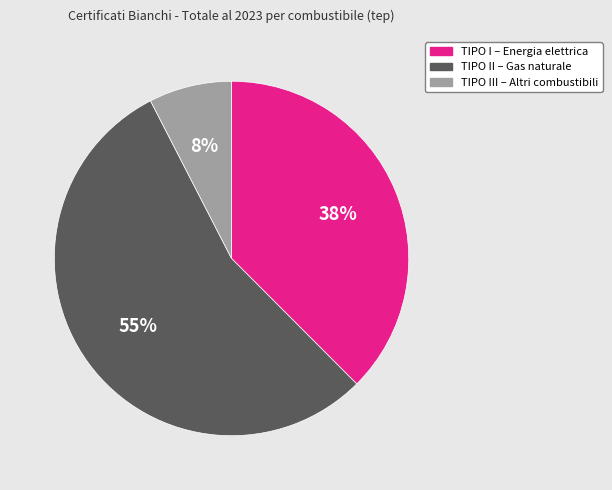

Is the sum of TIPO III – Altri combustibili and TIPO II – Gas naturale greater than half?

Yes